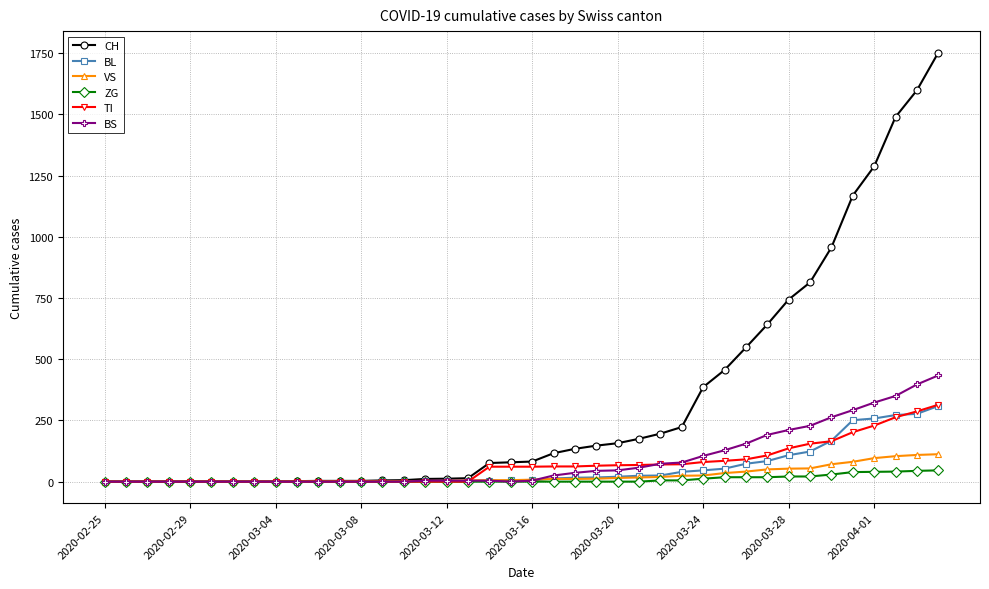

What is the greatest value displayed?

1753